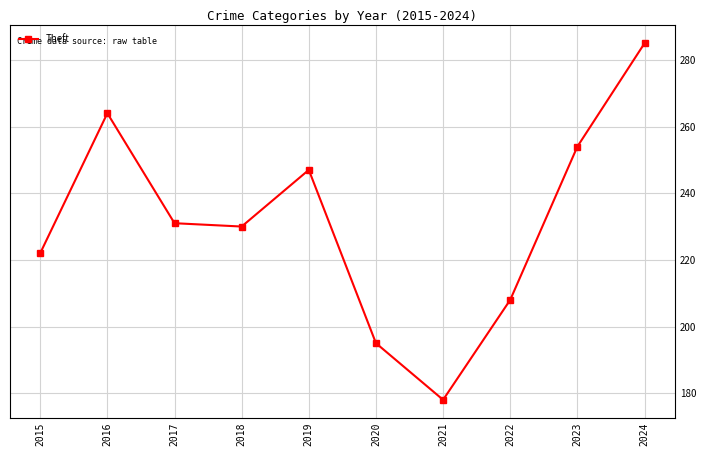

What is the difference between the maximum and minimum values?

107